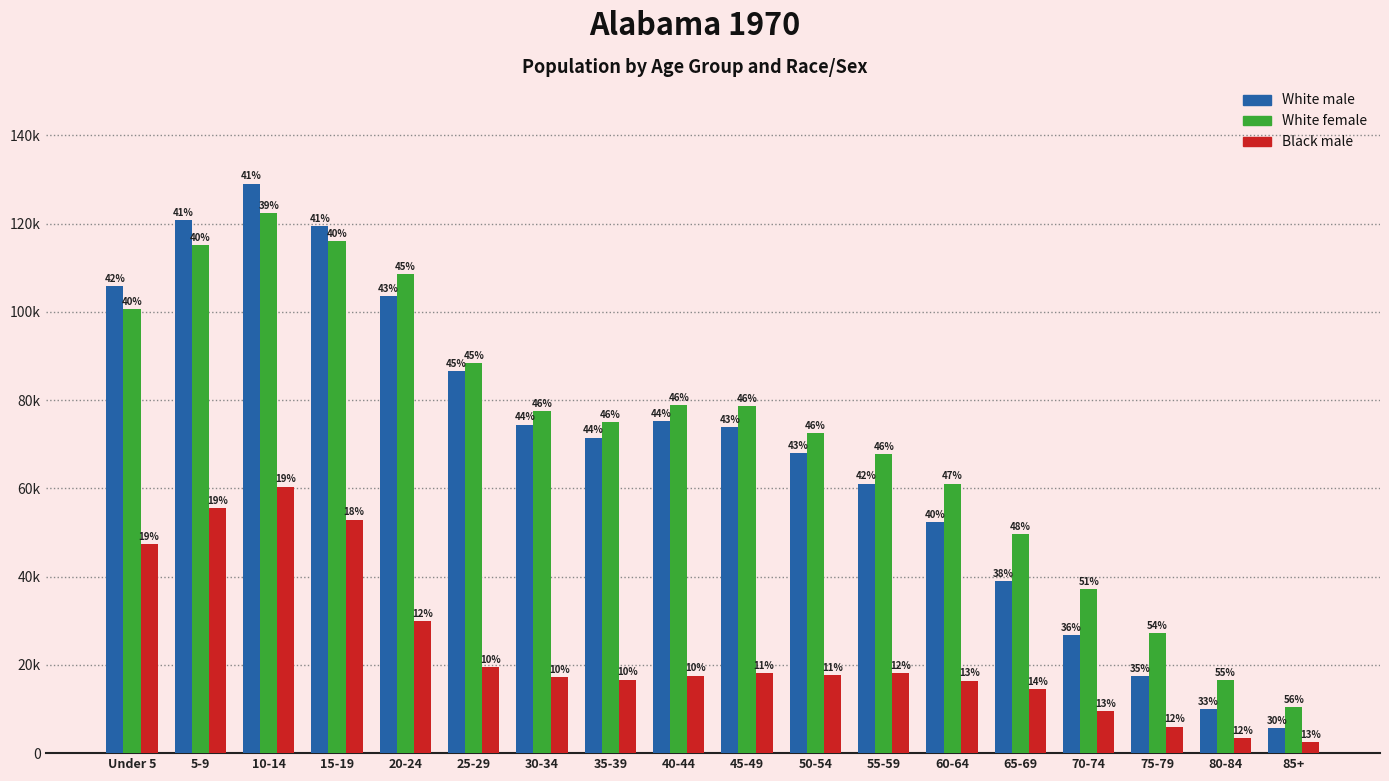

Are the bars horizontal?

No